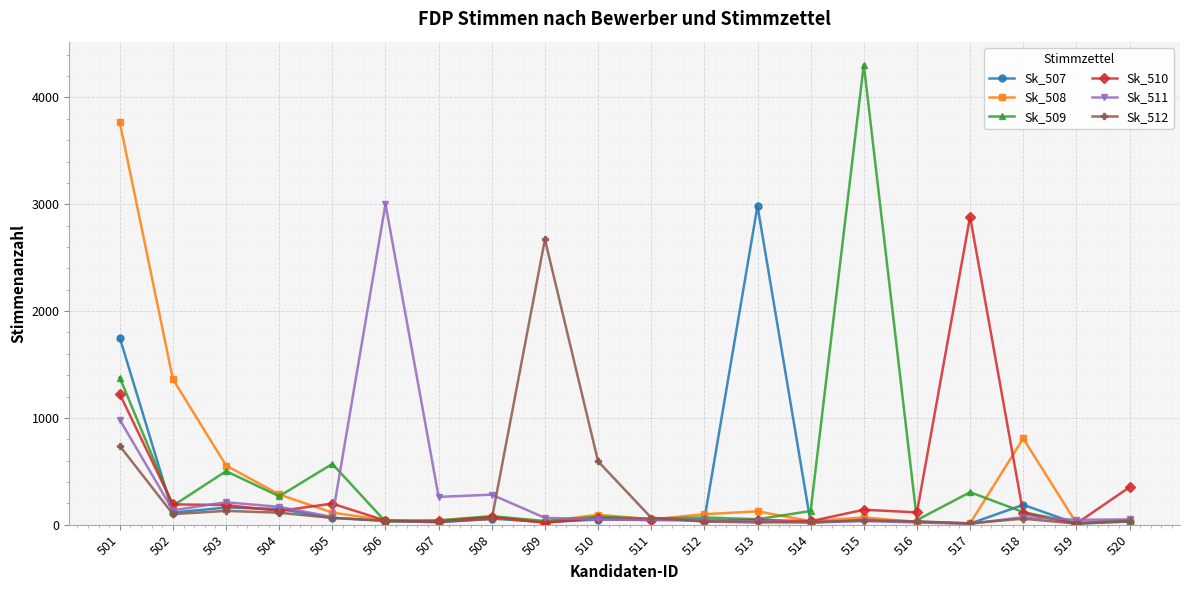

What is the value of the Sk_512 point at the 3rd from the left?

129